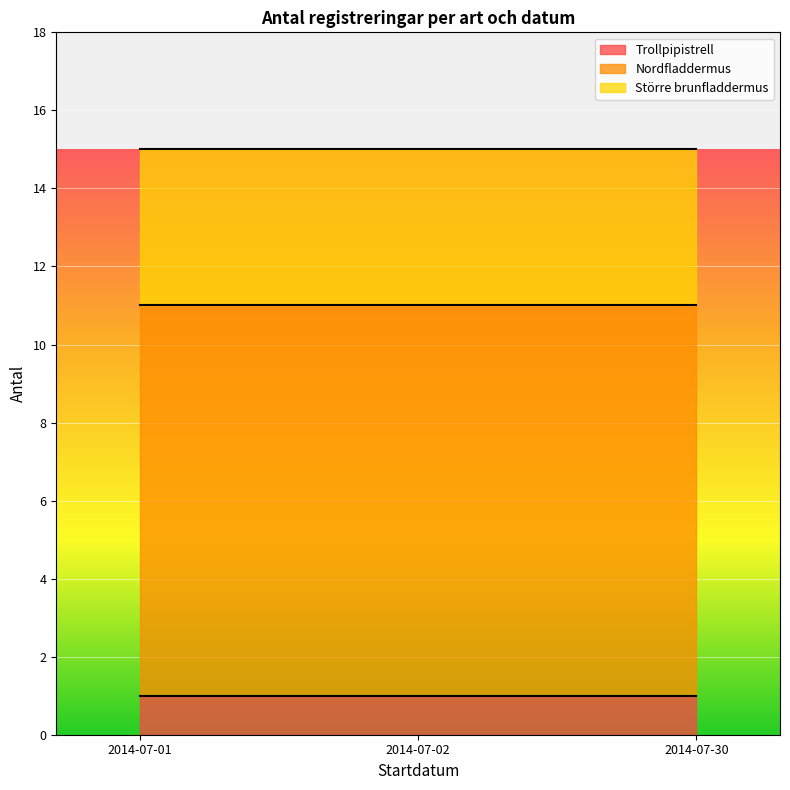

At which category is the sum across all series the highest?

2014-07-01